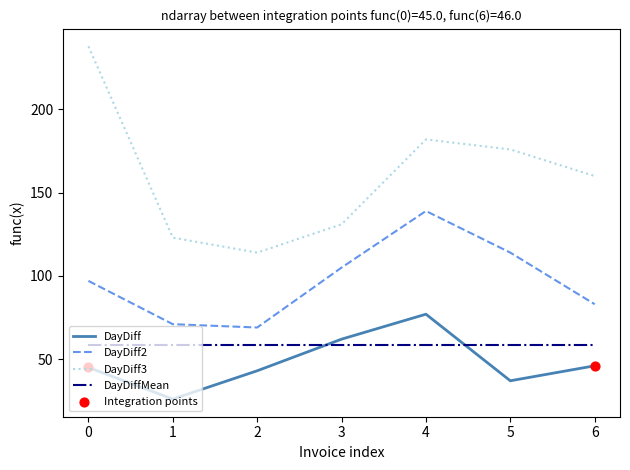

Rank the series at 5 from highest to lowest value.

DayDiff3, DayDiff2, DayDiffMean, DayDiff